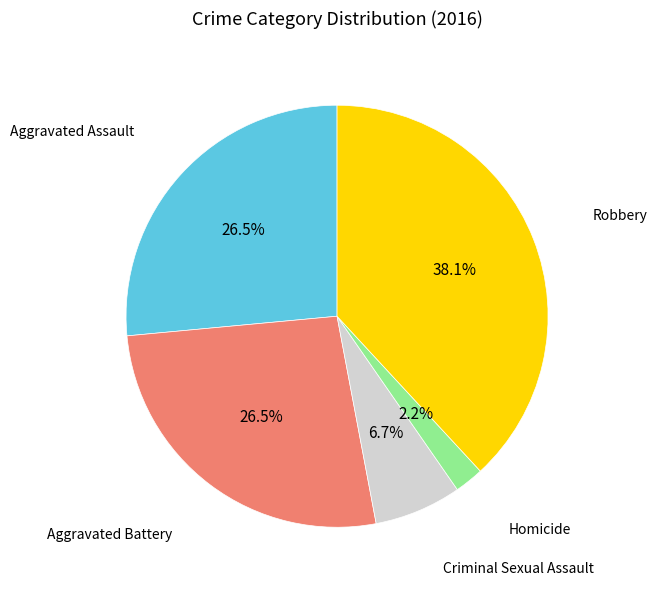

Is there any slice that represents more than half of the pie?

No